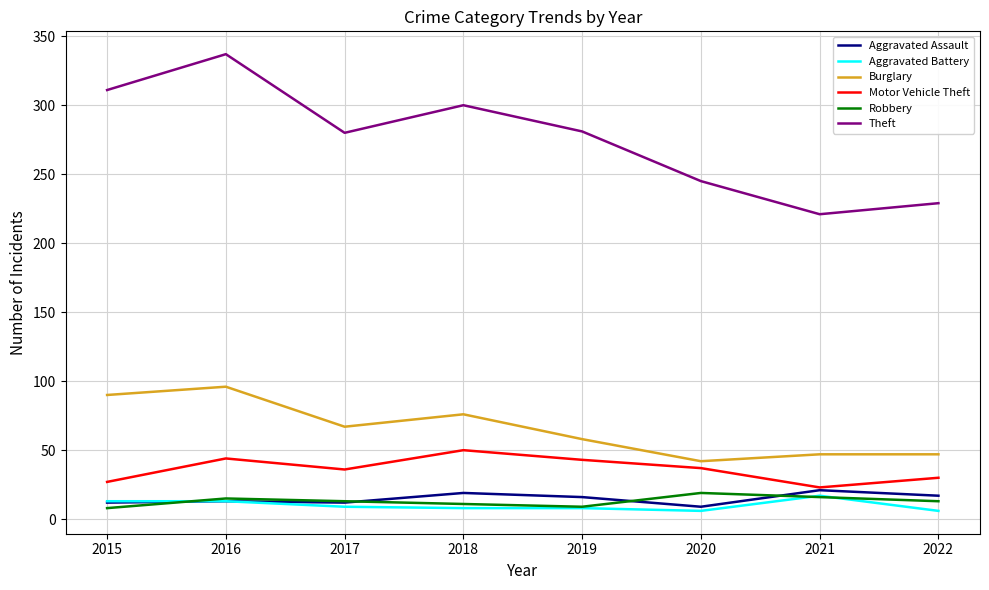

Between 2018 and 2022, which series saw the biggest shift?

Theft